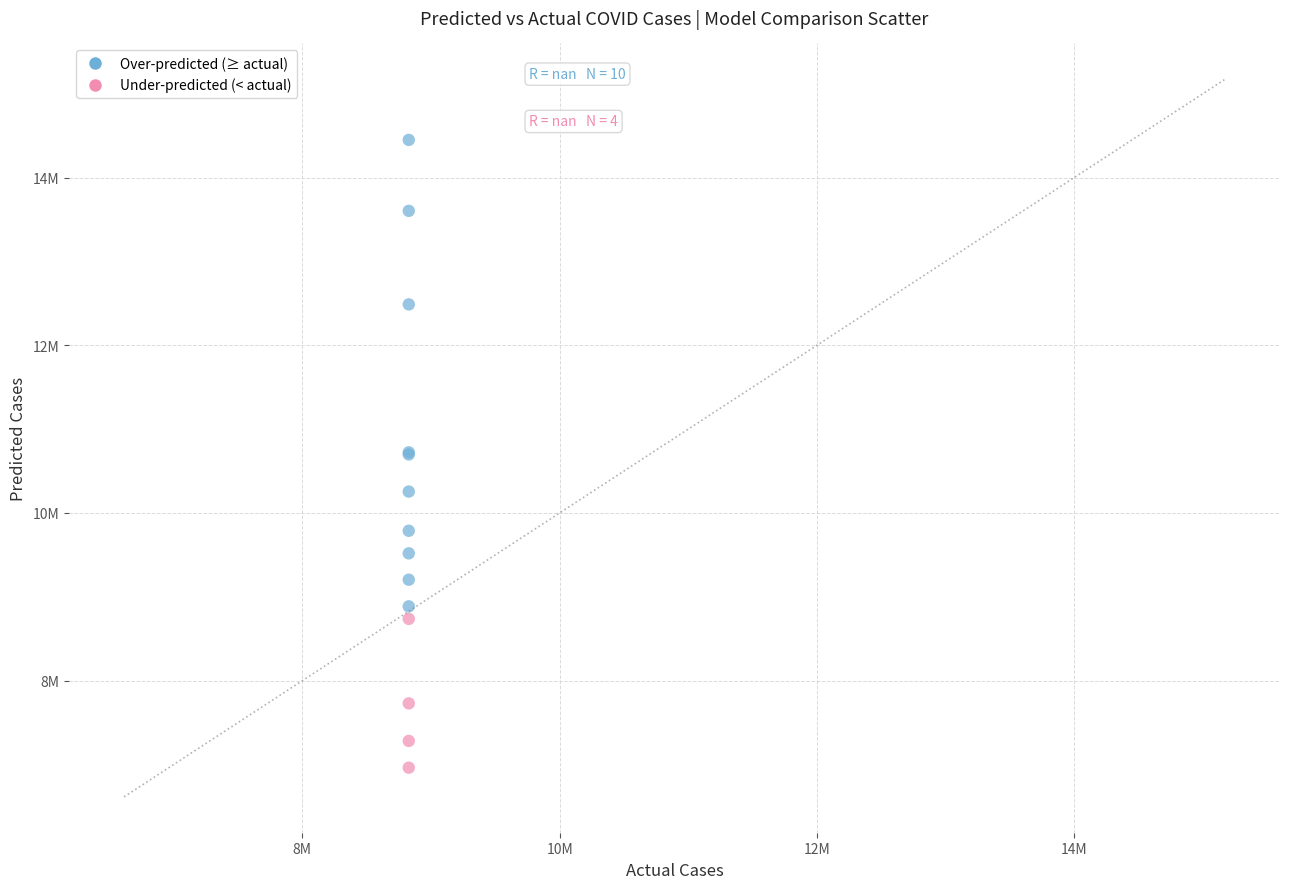

Which series has the largest Y range (max minus min)?

Over-predicted (≥ actual)